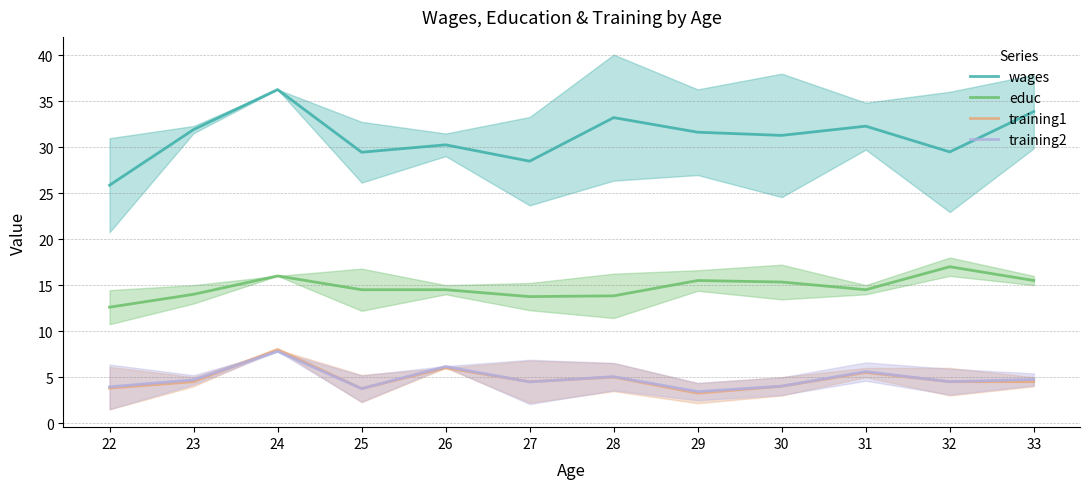

At which label is wages closest to 31?

30